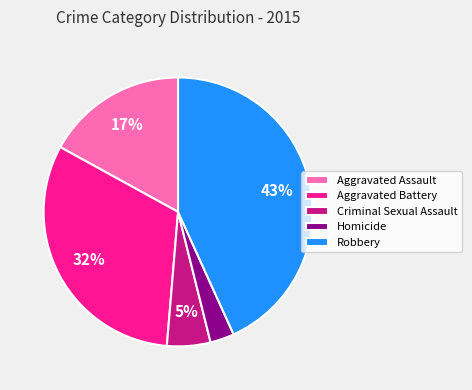

Do Homicide and Aggravated Battery together represent more than half of the pie?

No